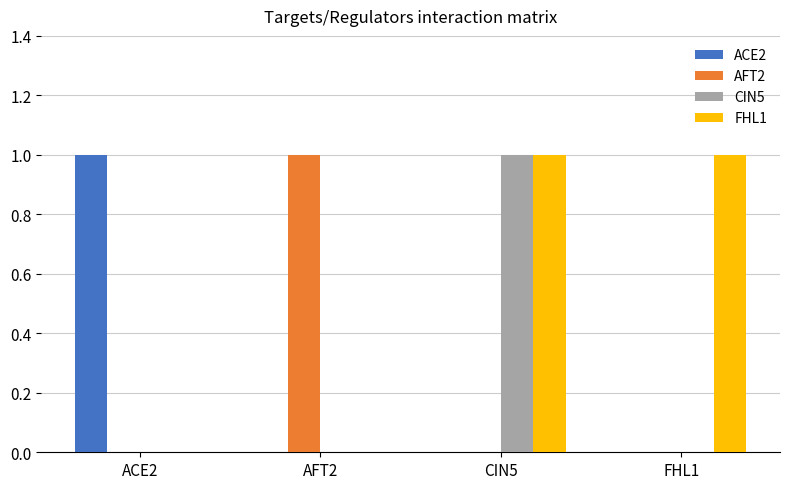

Which series has the largest total across all categories?

FHL1